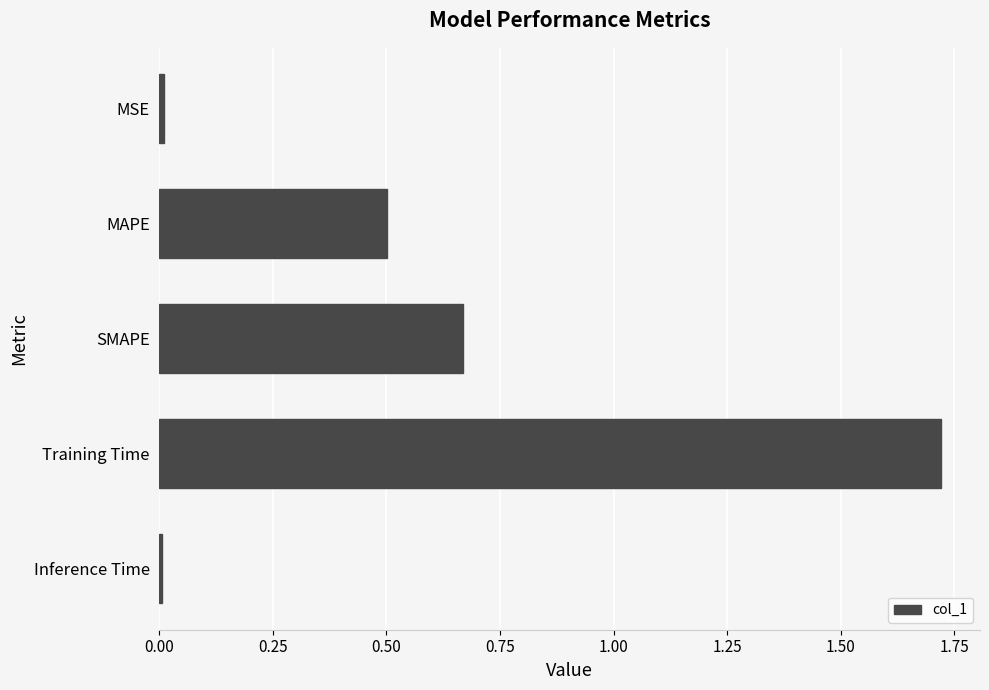

At which category does the chart reach its peak across all series?

Training Time